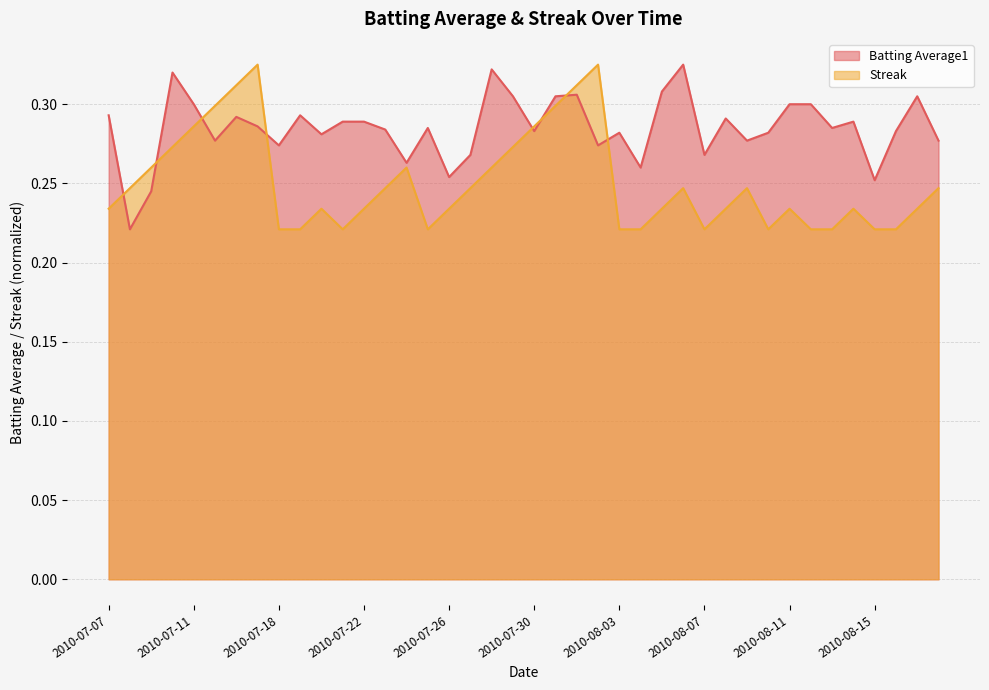

Between which two adjacent categories do Batting Average1 and Streak first intersect?

2010-07-07 and 2010-07-08